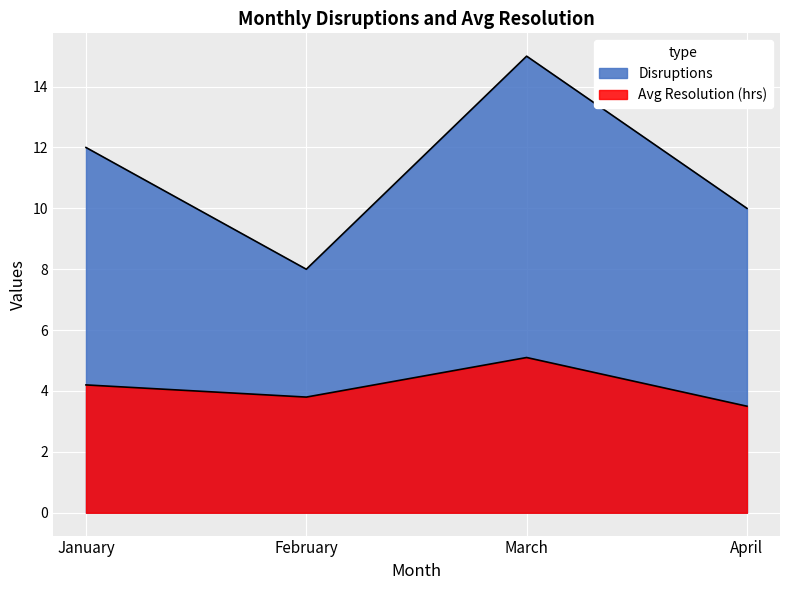

True or false: Disruptions has more than 1 interior local peaks.

False